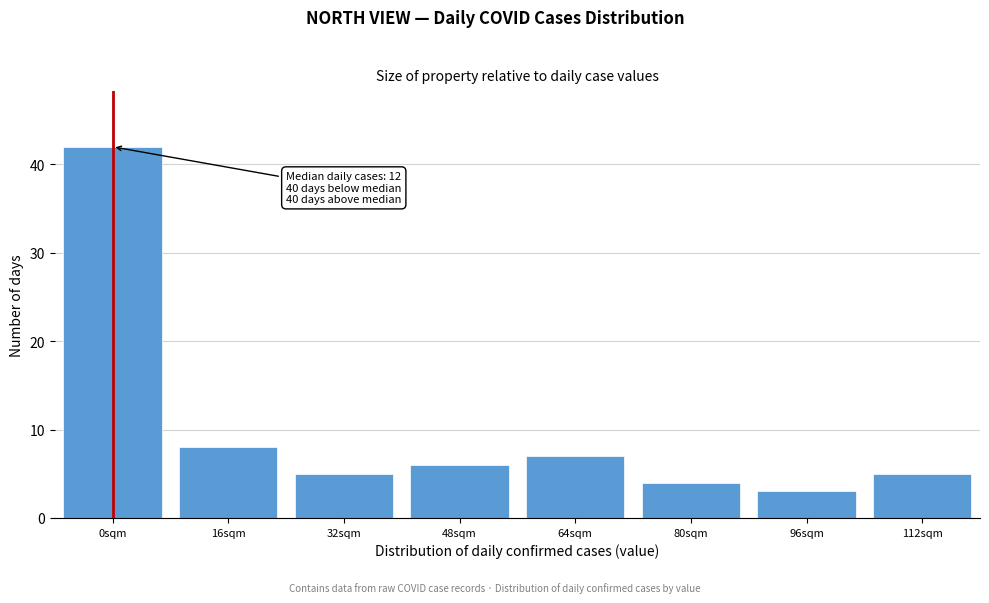

Reading left to right, transcribe all the data shown in this chart.

0sqm=42	16sqm=8	32sqm=5	48sqm=6	64sqm=7	80sqm=4	96sqm=3	112sqm=5